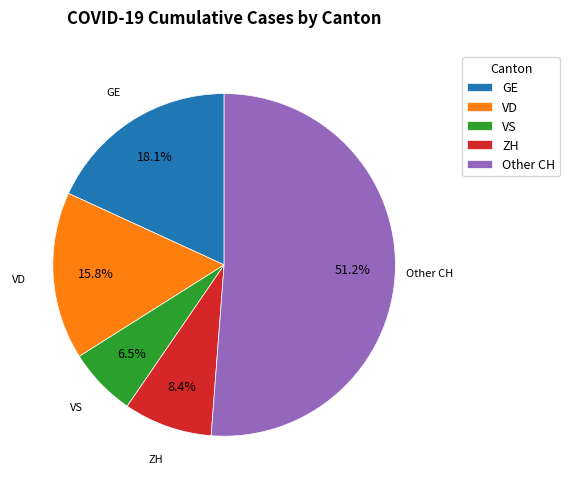

Which category has the biggest portion of the pie?

Other CH